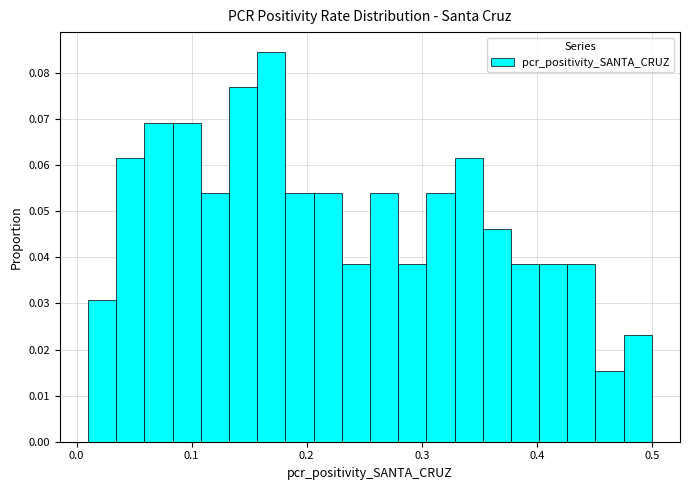

Read against the x-axis, roughly where is the centre of the tallest bar?

0.17